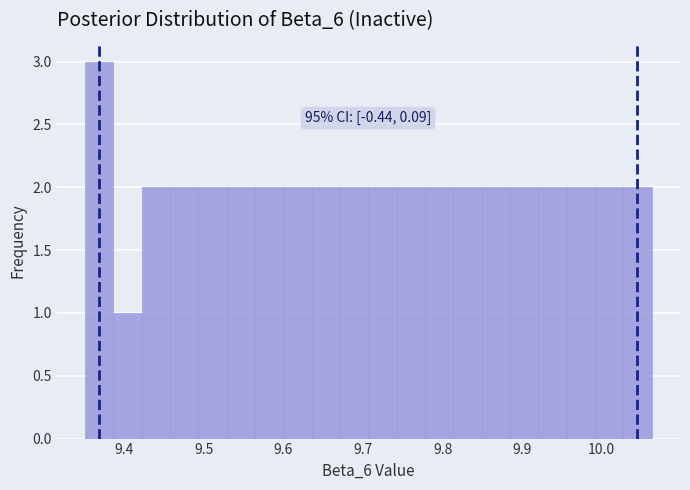

Read against the x-axis, roughly where is the centre of the tallest bar?

9.37